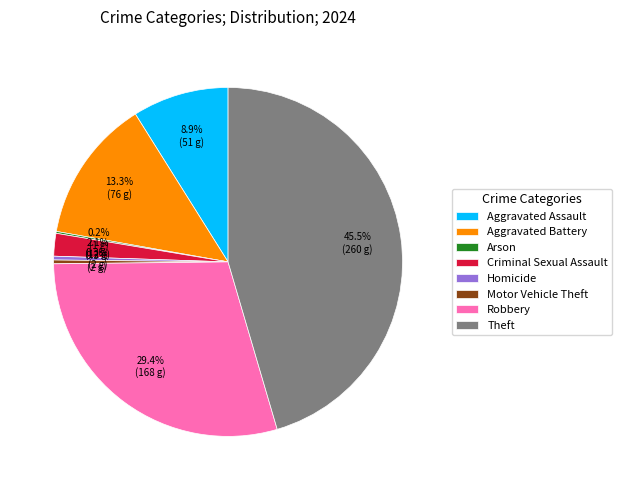

Which category has the biggest portion of the pie?

Theft